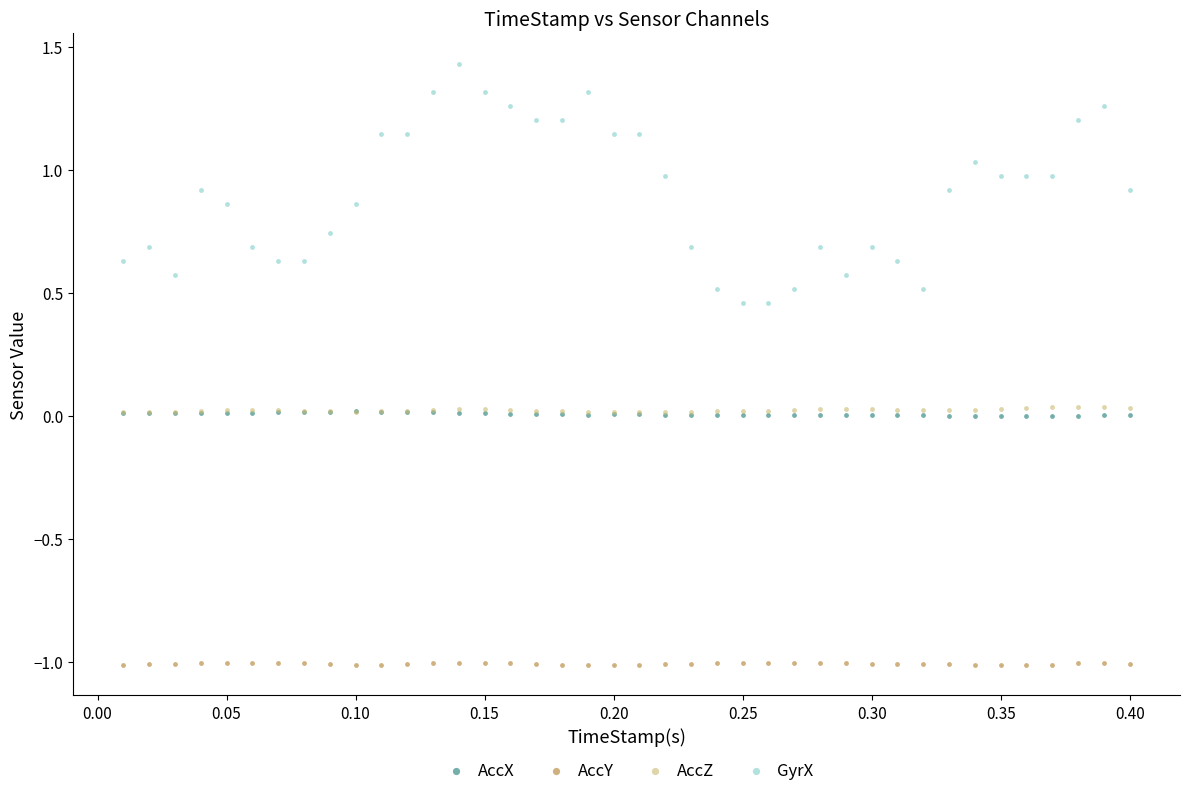

What are all the series names shown in the legend?

AccX, AccY, AccZ, GyrX